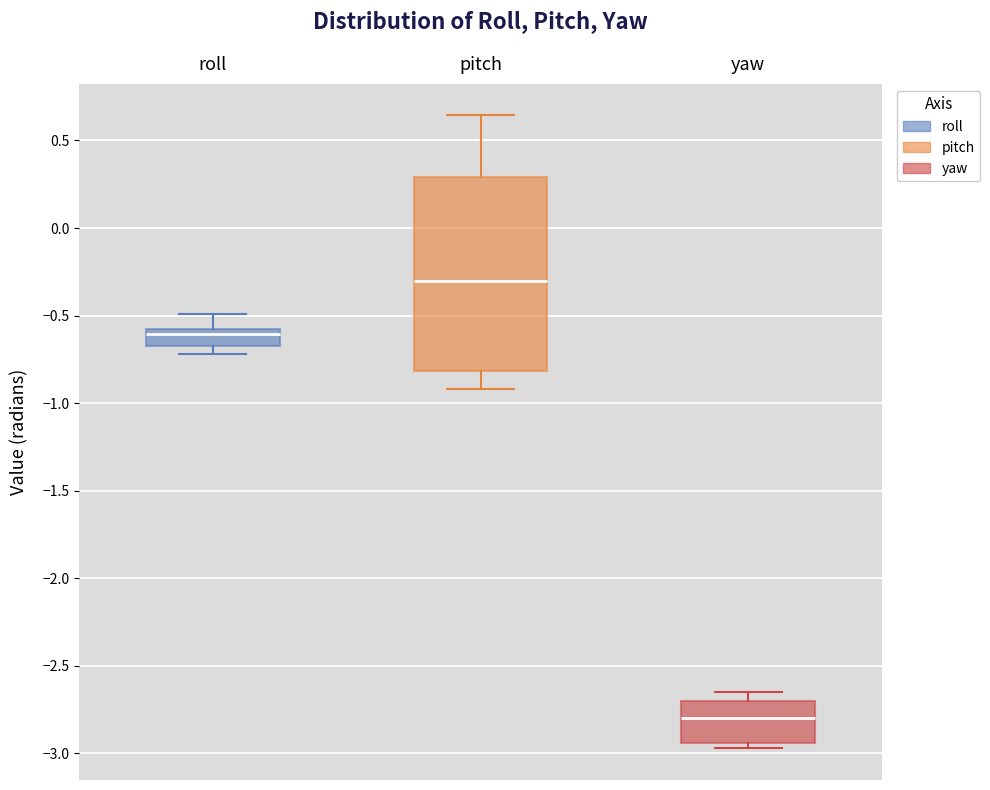

Comparing the boxes themselves (not the whiskers), which one is the tallest?

pitch